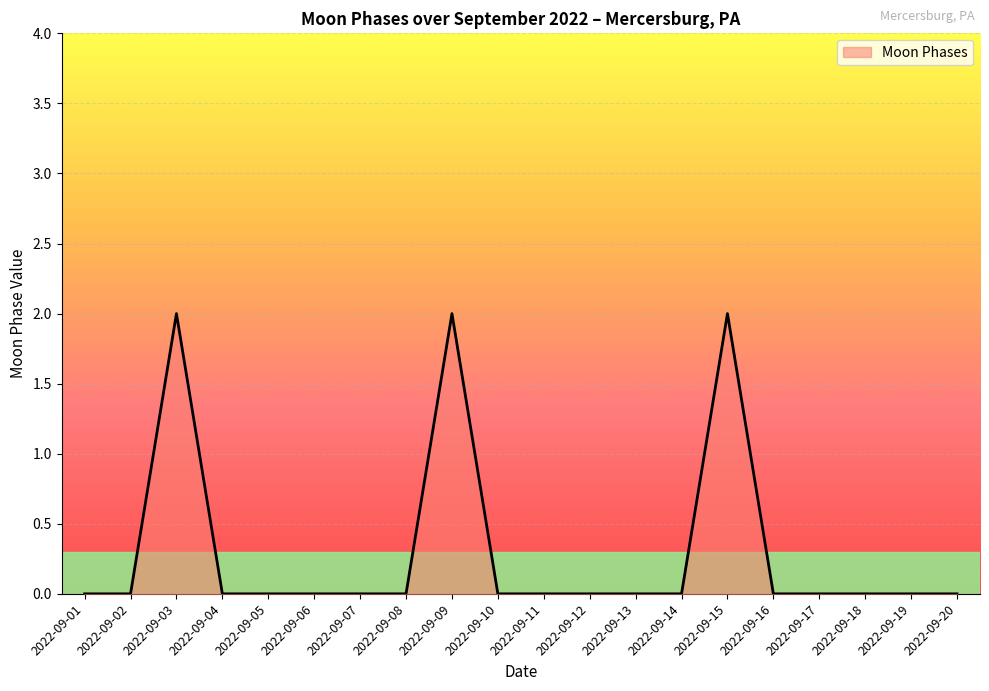

What is the change in value from 2022-09-08 to 2022-09-15?

+2